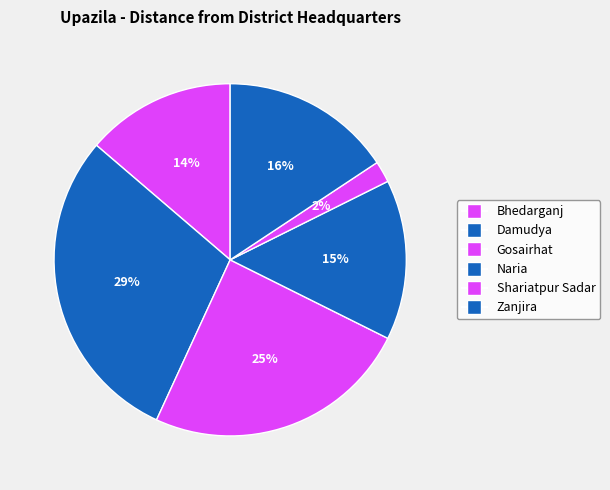

Is there a majority slice in this chart?

No